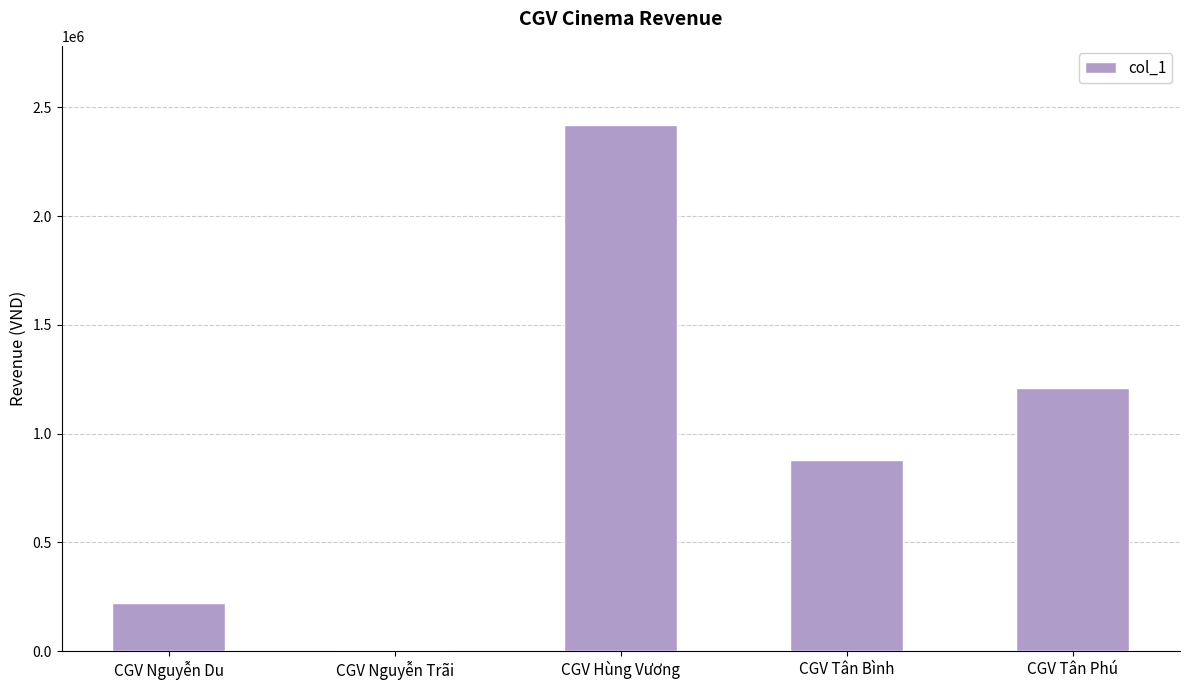

The chart shows a value of 1488895 at CGV Tân Bình. True or false?

False